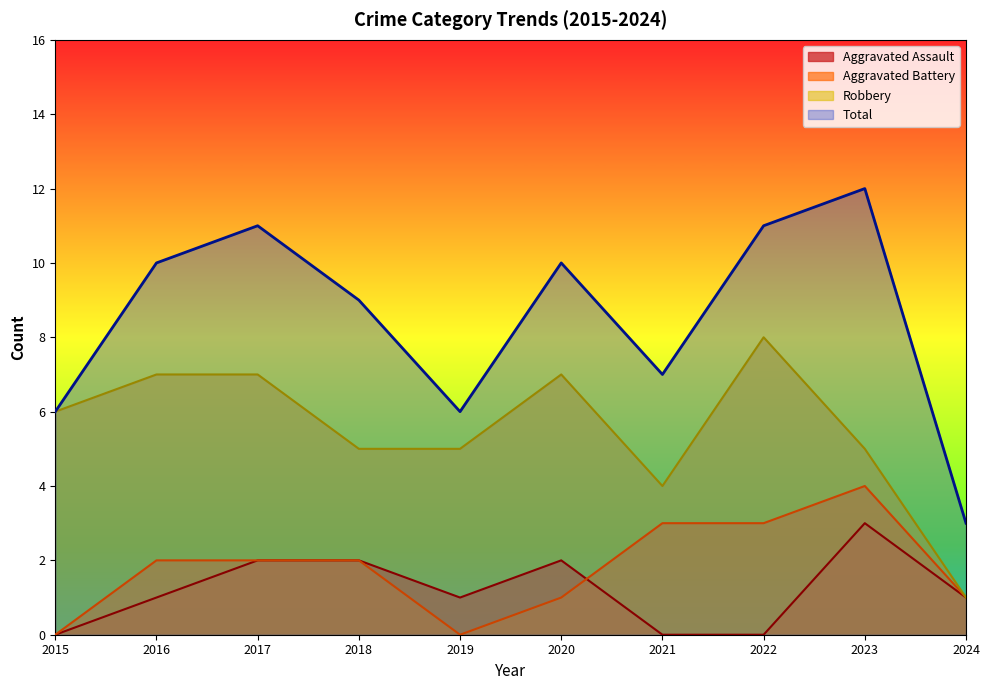

At which category is the sum across all series the highest?

2023